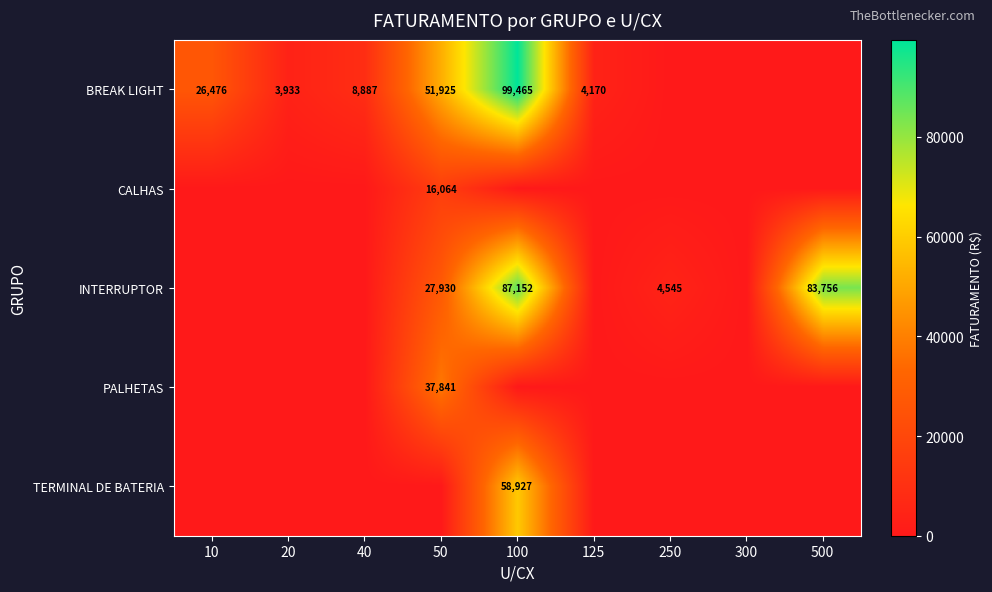

True or false: BREAK LIGHT has a value of 99465 at 100.

True